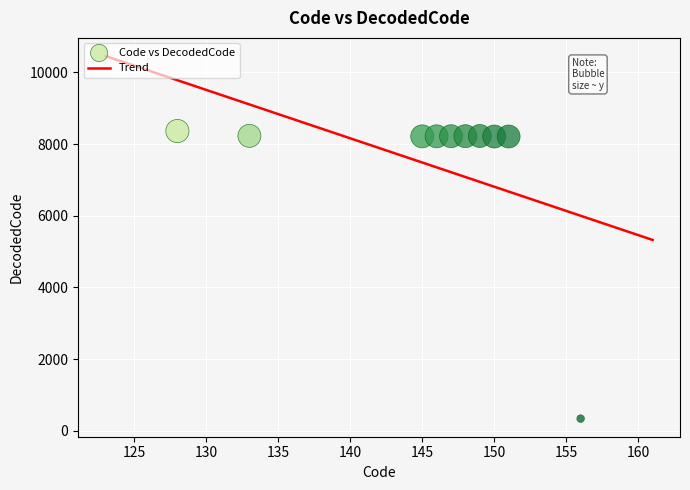

What is the average Y value?

7446